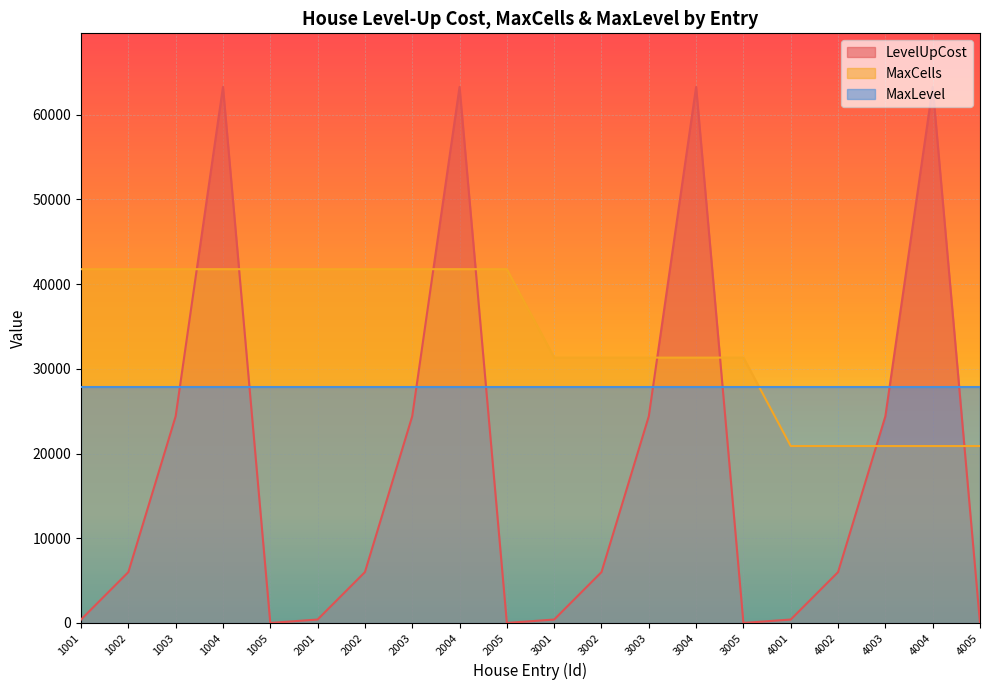

The value of MaxCells at 4004 is 20882.4. True or false?

True